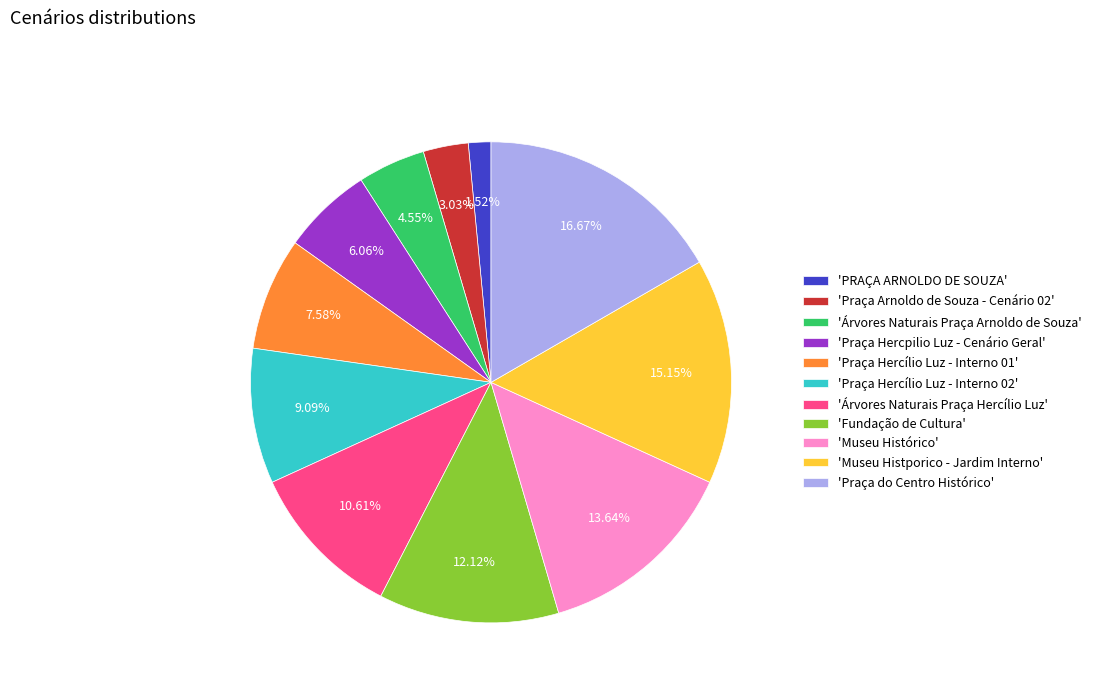

Is the sum of 'Árvores Naturais Praça Arnoldo de Souza' and 'Praça Hercpilio Luz - Cenário Geral' greater than half?

No